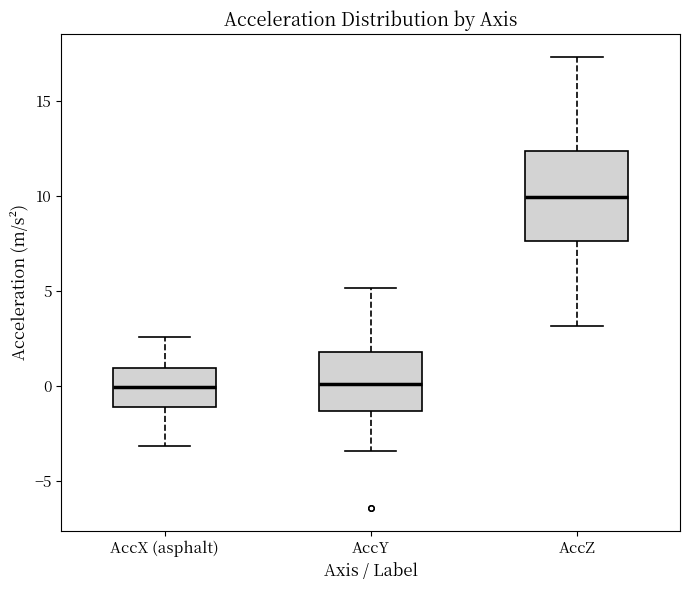

Reading left to right, read every box against the y-axis: the position of its median line, the range the box covers, and the ends of its whiskers. The values are not printed on the chart, so give them approximately, as read against the axis.

AccX (asphalt): median 0.0, box -1.0 to 1.0, whiskers -3.0 to 2.5
AccY: median 0.0, box -1.5 to 2.0, whiskers -3.5 to 5.0
AccZ: median 10.0, box 7.5 to 12.5, whiskers 3.0 to 17.5